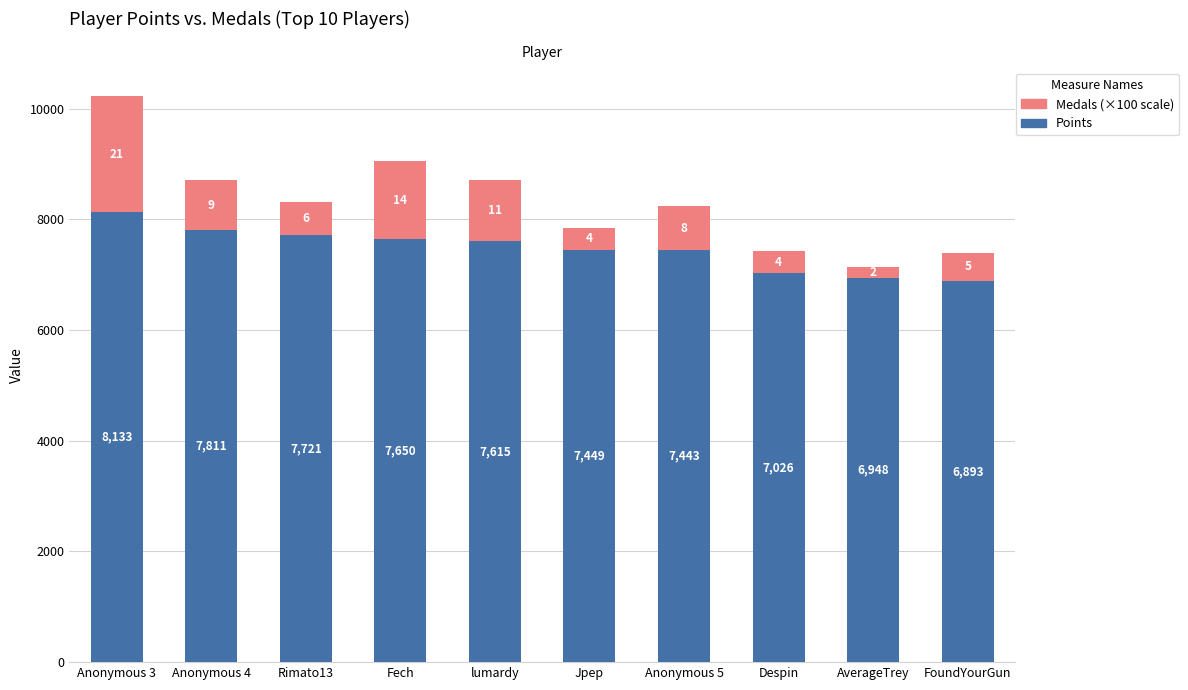

Which category has the lowest value in the Points series?

FoundYourGun